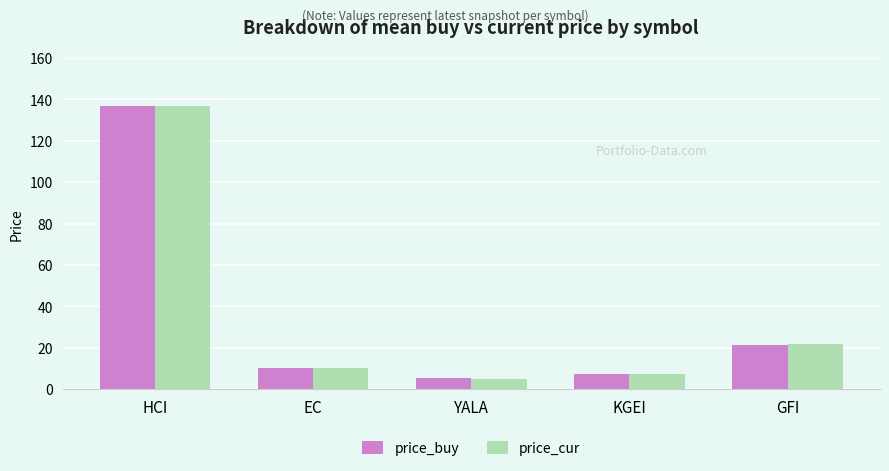

What is the total value across all series at KGEI?

14.8